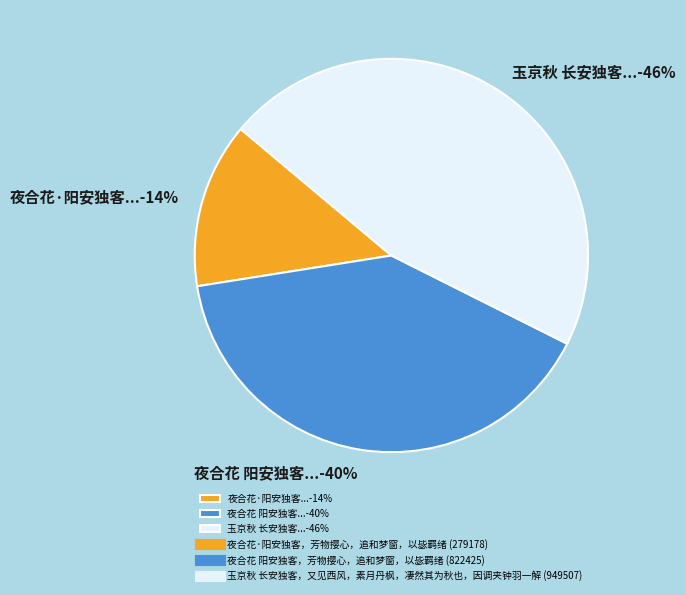

Do 夜合花·阳安独客...-14% and 夜合花 阳安独客...-40% together represent more than half of the pie?

Yes